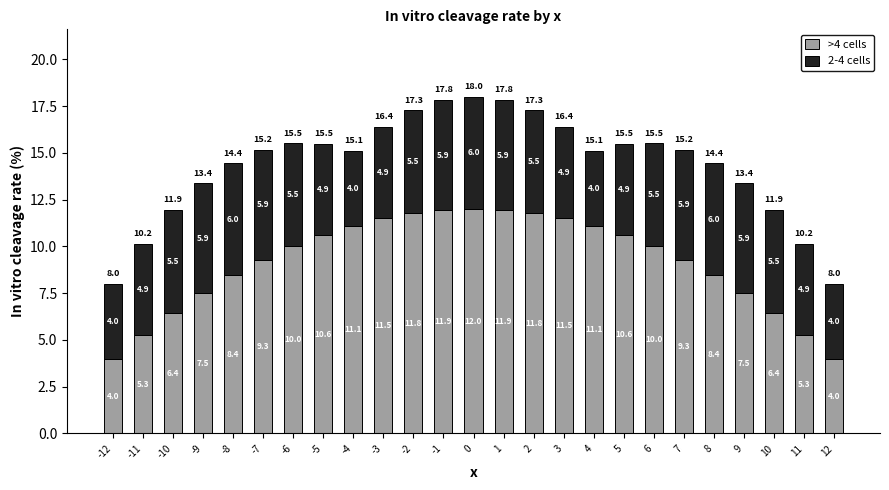

What value does the >4 cells series have at -11?

5.3